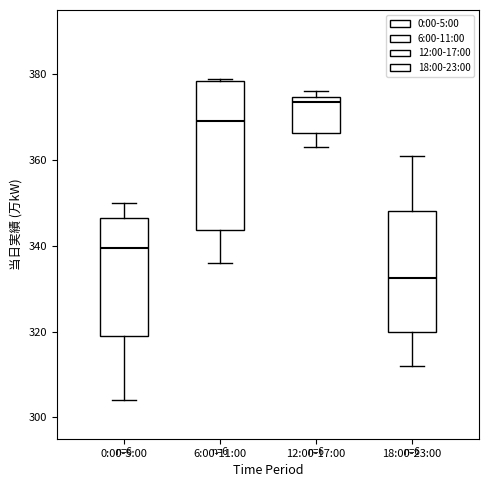

Reading left to right, transcribe this box plot: for each box, give where its median line is, the range the box spans, and where its two whiskers end, as read against the y-axis. The values are not printed on the chart, so give them approximately, as read against the axis.

0:00-5:00: median 340, box 320 to 346, whiskers 304 to 350
6:00-11:00: median 370, box 344 to 378, whiskers 336 to 380
12:00-17:00: median 374 (just below the box's upper edge), box 366 to 374, whiskers 364 to 376
18:00-23:00: median 332, box 320 to 348, whiskers 312 to 362